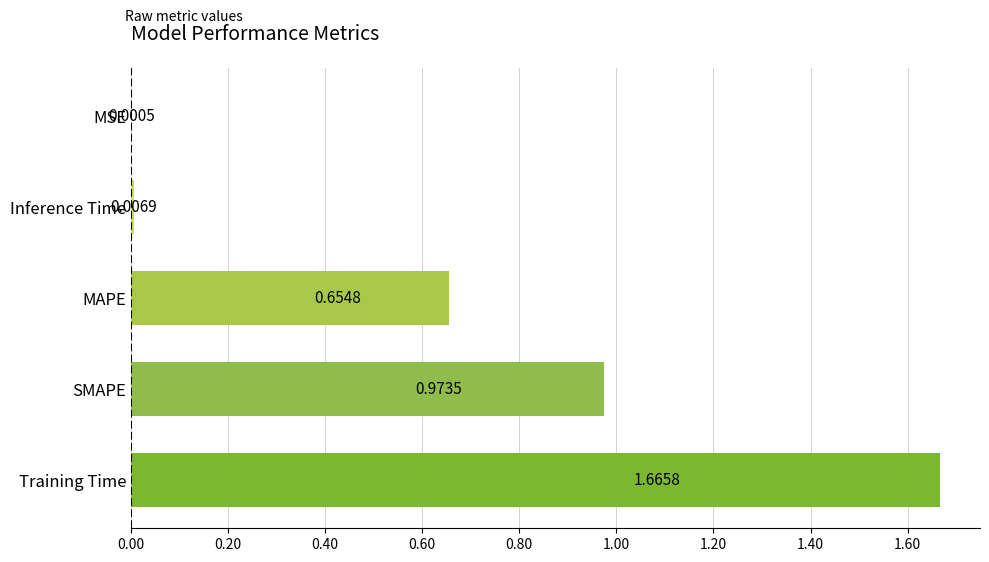

Between Training Time and Inference Time, which is larger?

Training Time